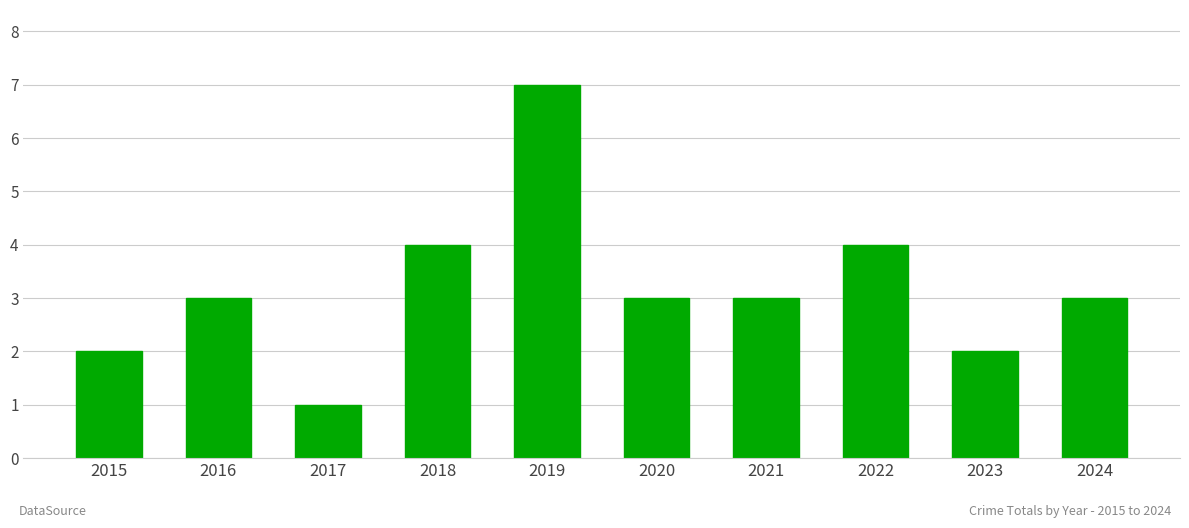

At which category does the chart reach its peak across all series?

2019